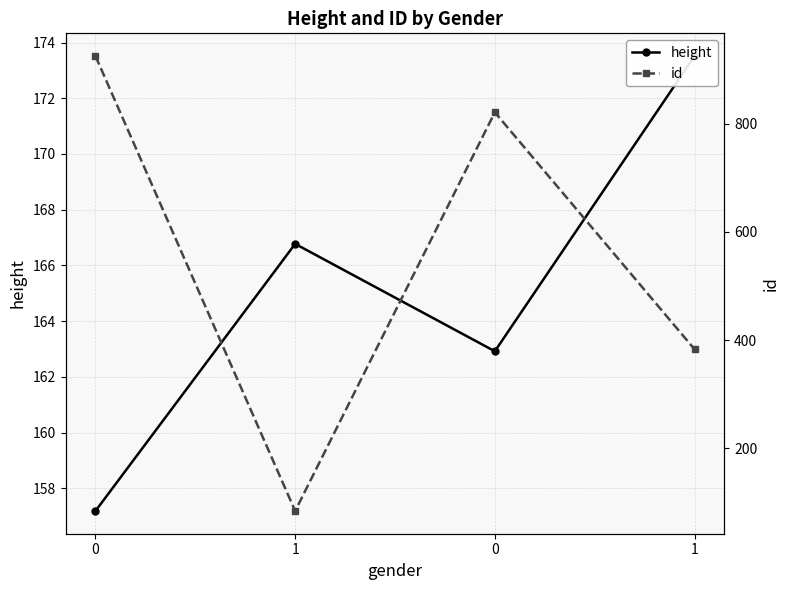

At how many categories does at least one series exceed 781?

2